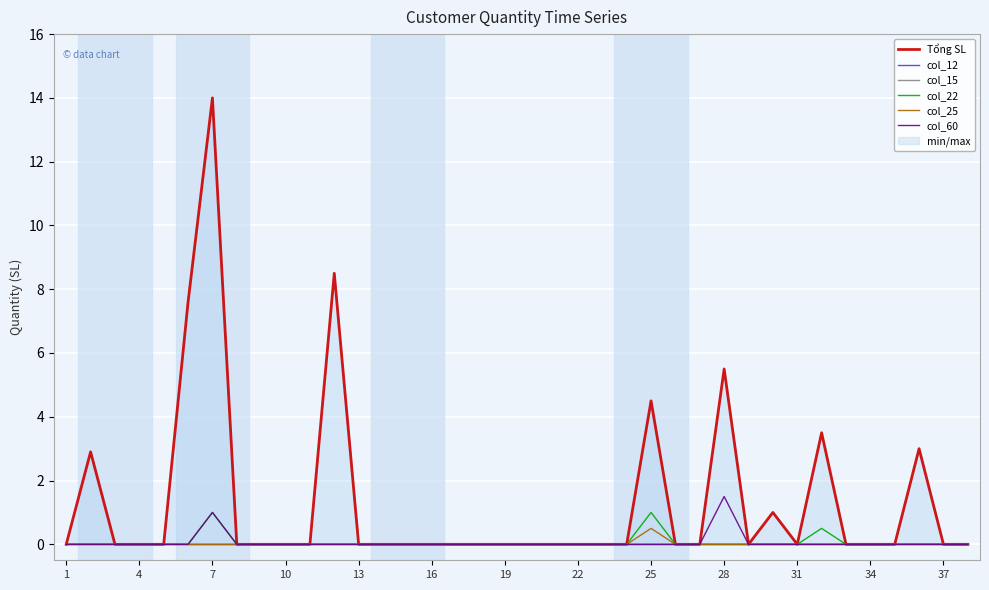

What is the highest value of the col_60 series?

1.5